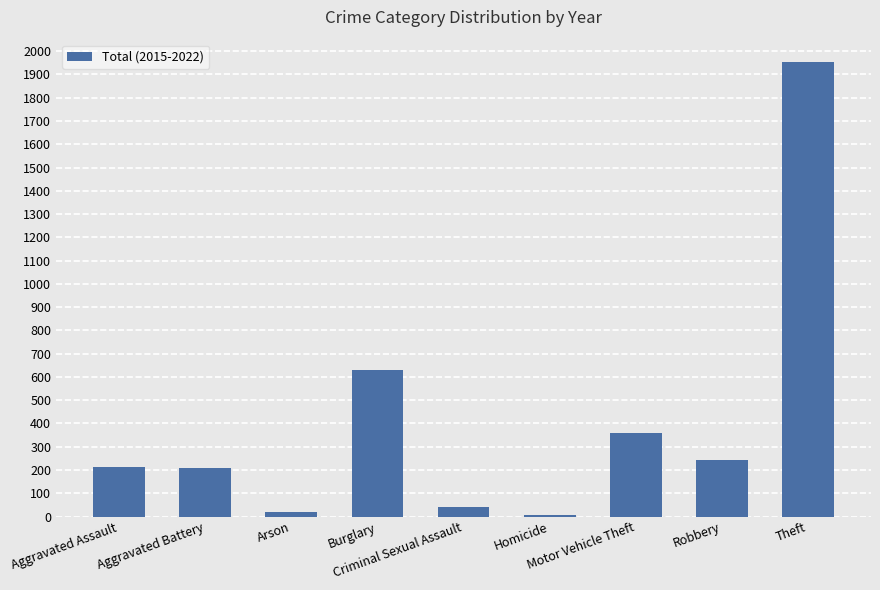

What is the minimum value shown in the chart?

7